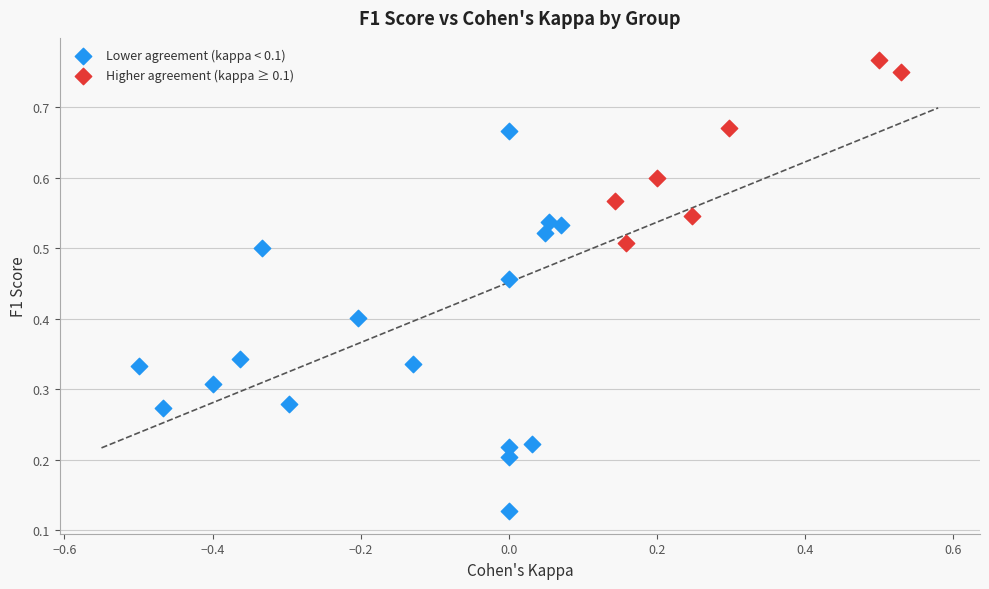

Which series contains the highest Y value?

Higher agreement (kappa ≥ 0.1)